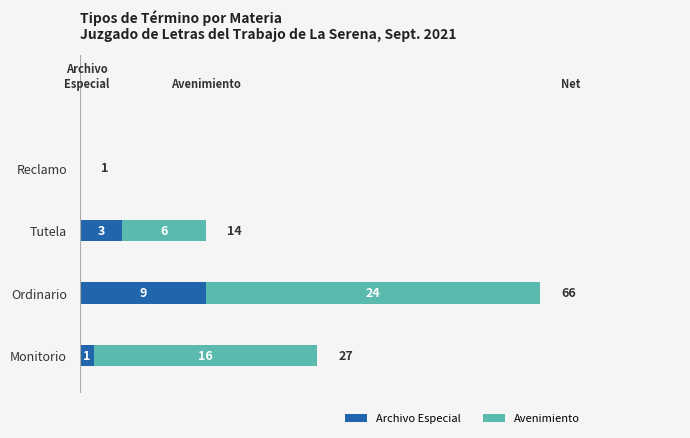

How many Archivo Especial values are between 1 and 9?

3